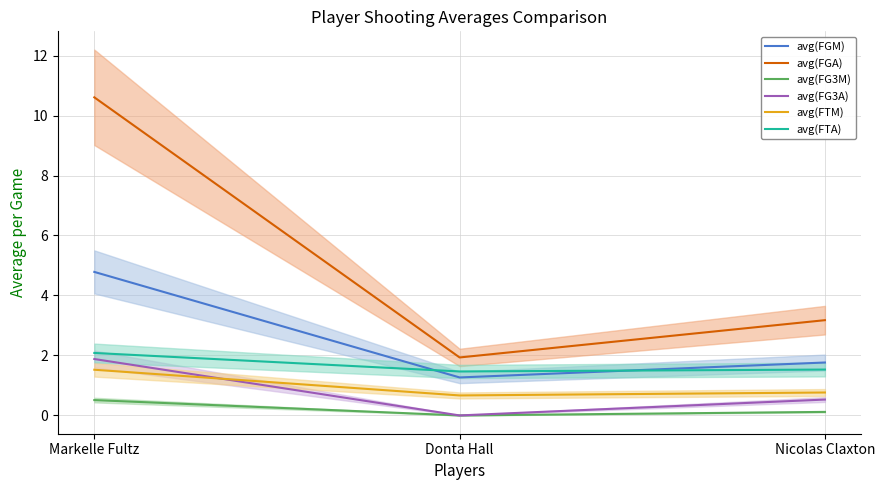

What is the difference between the avg(FTA) values at Nicolas Claxton and Donta Hall?

0.1